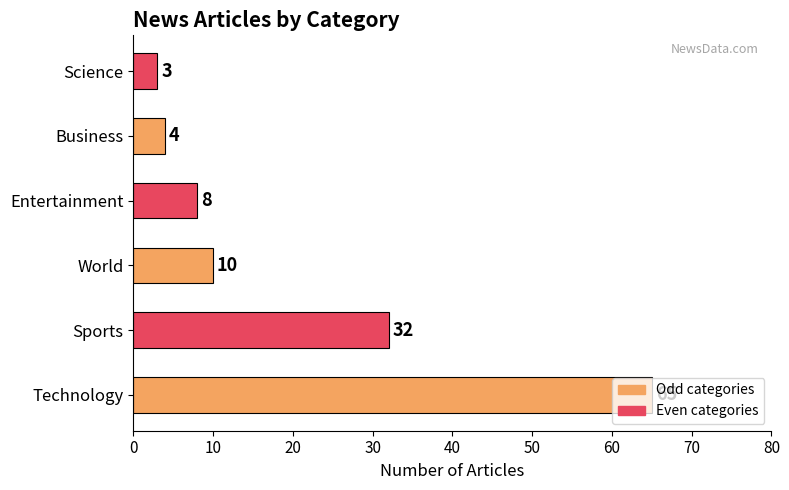

Is it true that the value at World is 3?

False